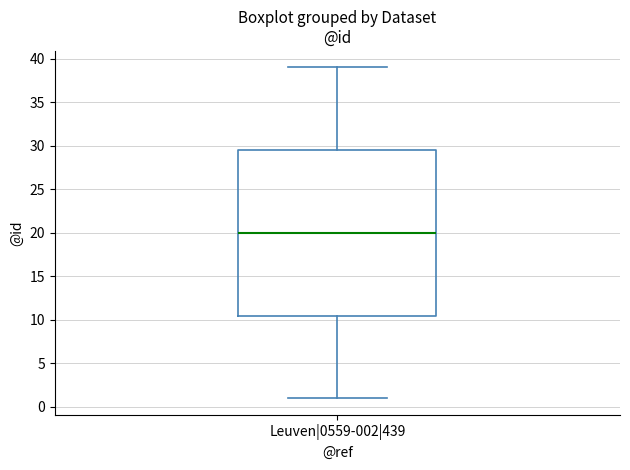

Transcribe this box plot: give where the median line is, the range the box spans, and where the two whiskers end, as read against the y-axis. The values are not printed on the chart, so give them approximately, as read against the axis.

median 20.0, box 10.5 to 29.5, whiskers 1.0 to 39.0